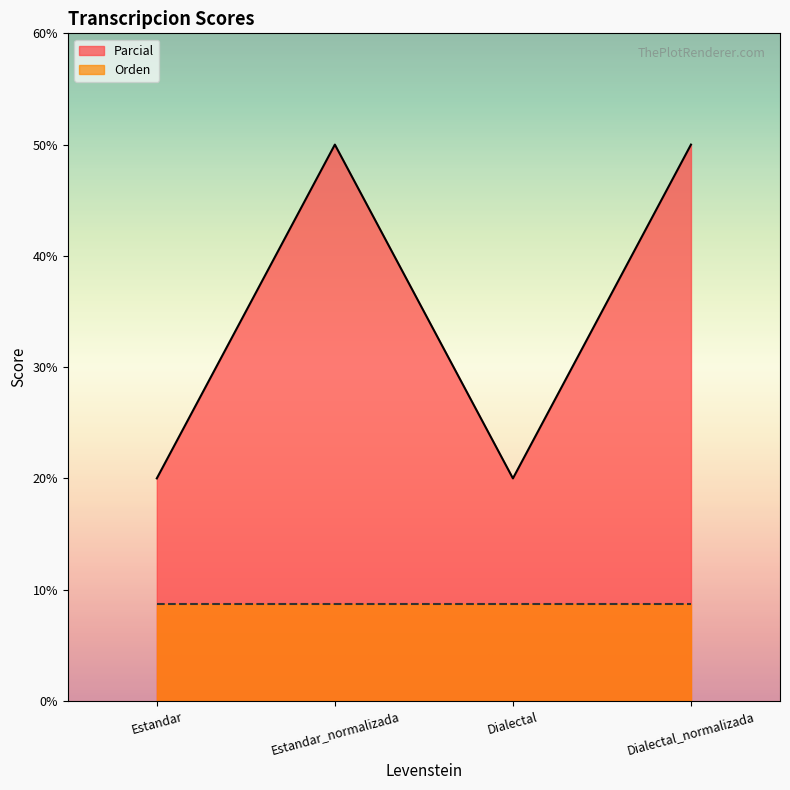

What position from the right is Dialectal?

2